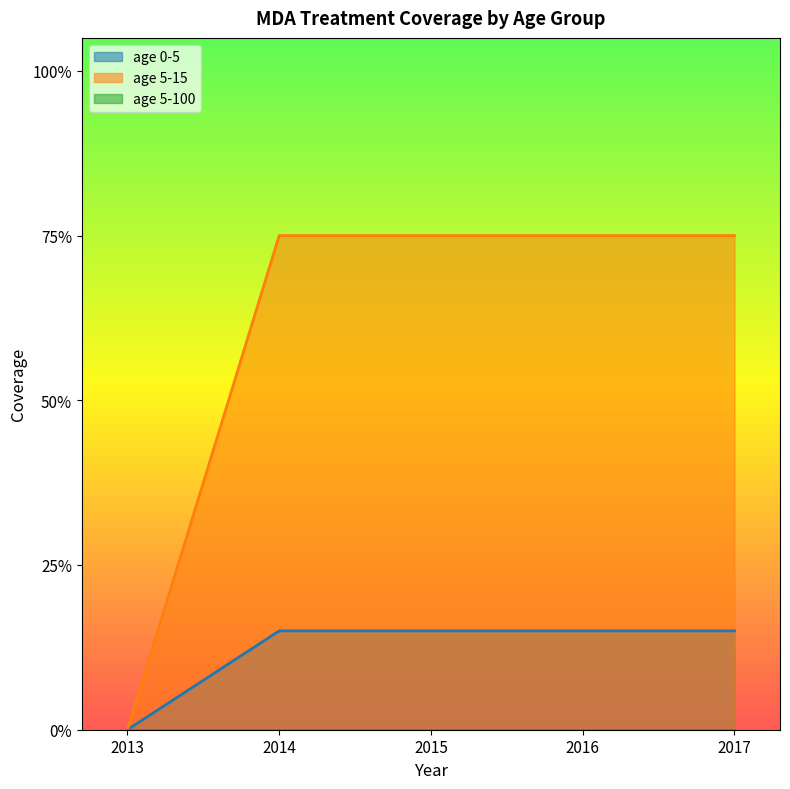

Which series changed the most between 2015 and 2017?

age 0-5